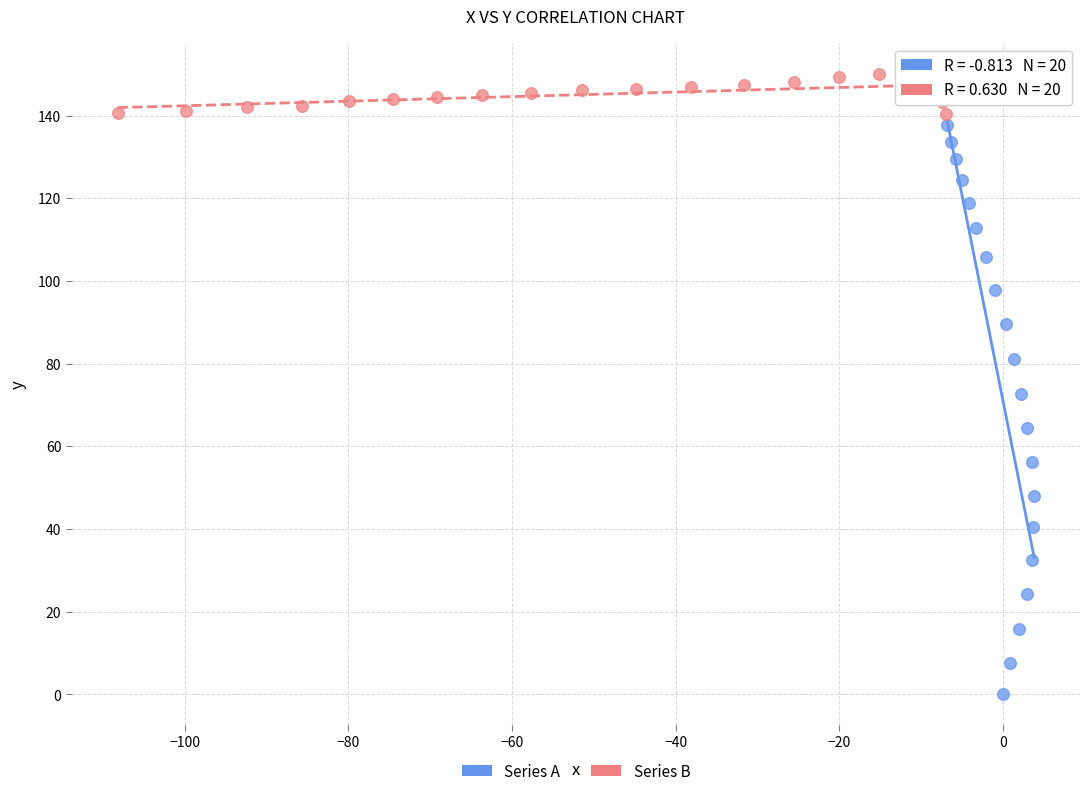

What are all the series names shown in the legend?

Series A, Series B